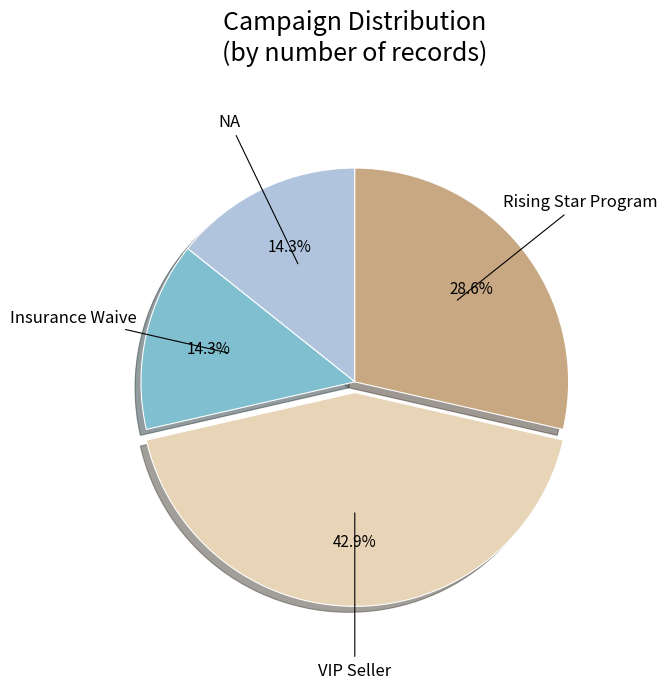

To the nearest percent, what is the difference between the largest and smallest slice percentages?

29%